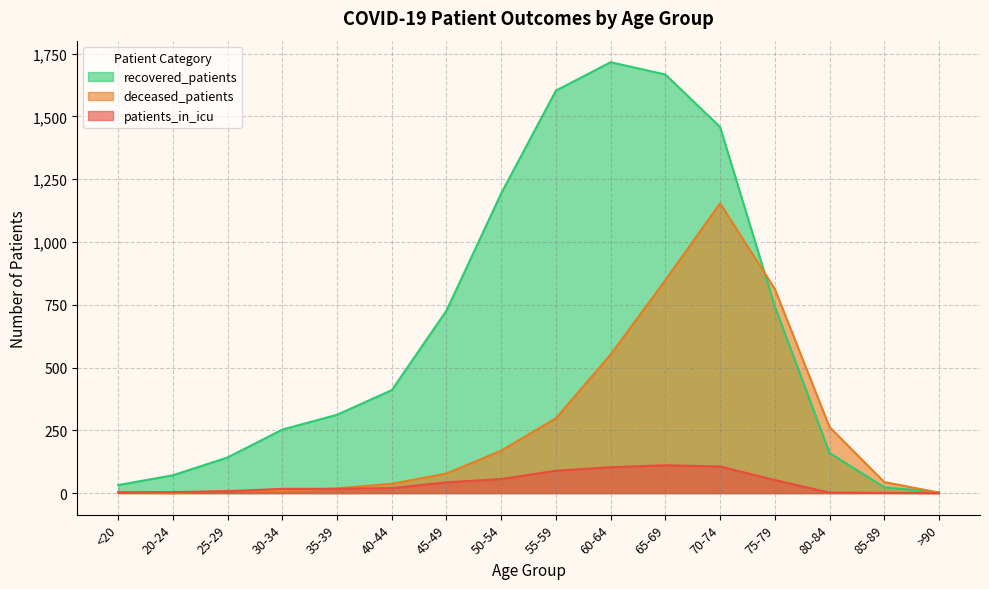

Reading left to right, transcribe all the data shown in this chart.

recovered_patients: 32	71	142	253	312	410	727	1194	1603	1716	1667	1458	744	160	23	3
patients_in_icu: 3	4	7	17	17	20	43	56	89	103	111	106	52	2	1	0
deceased_patients: 3	0	9	9	19	37	78	169	298	552	848	1154	813	263	44	2